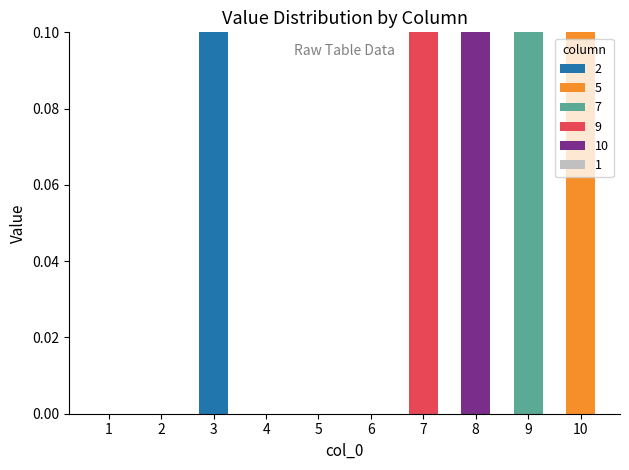

Between 7 and 10, which series saw the biggest shift?

5